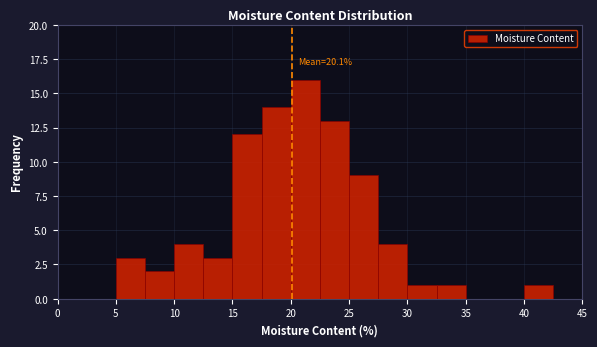

Which range on the x-axis has the tallest bar?

20.0 to 22.5